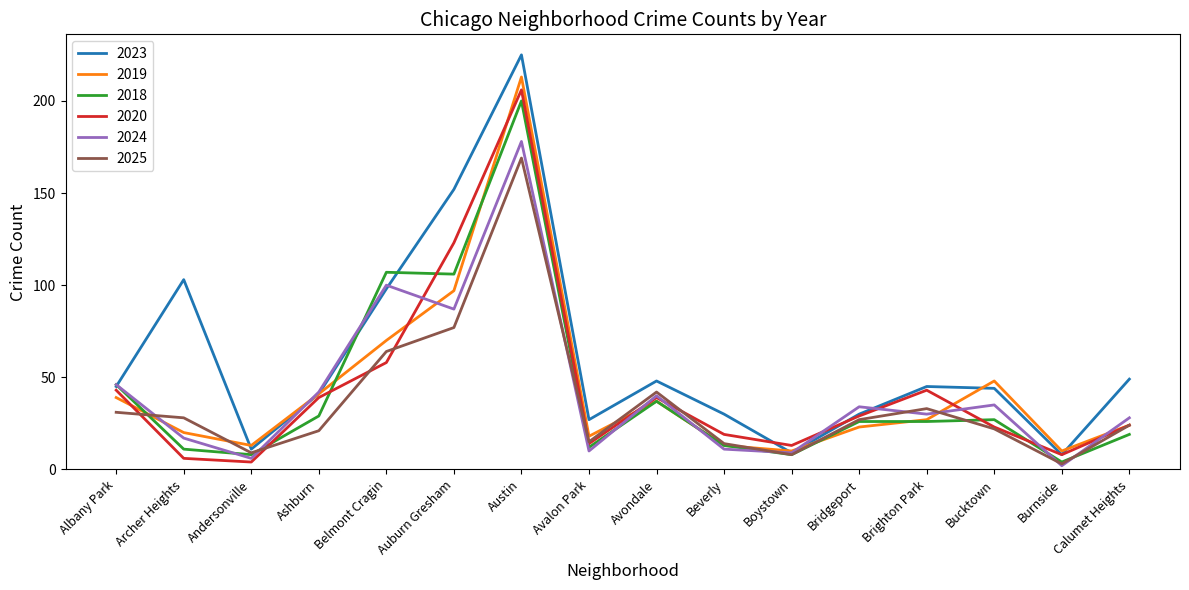

Which series has the largest range (max minus min)?

2023